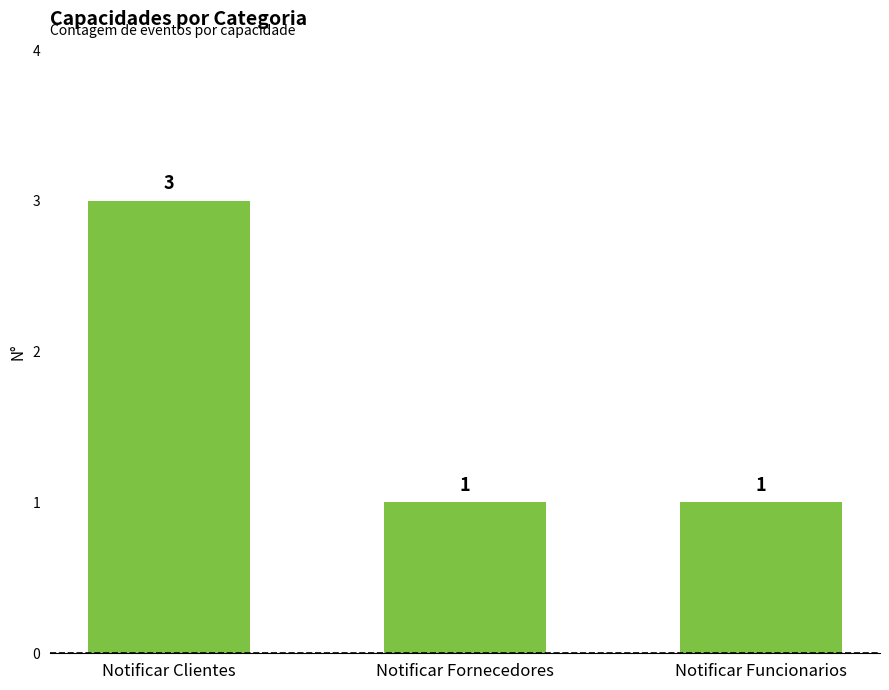

Count the values in the range 1 to 3.

3